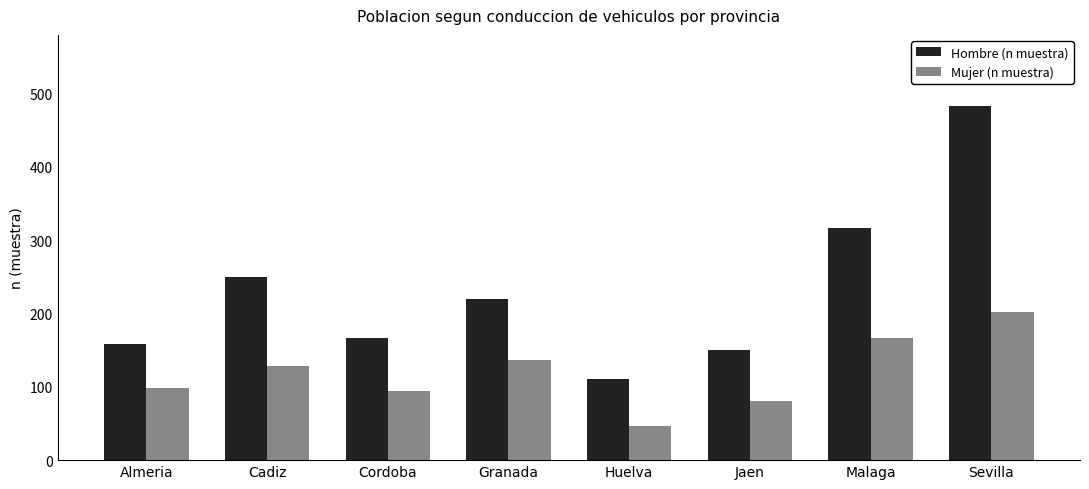

What is the sum of all Hombre (n muestra) values?

1853